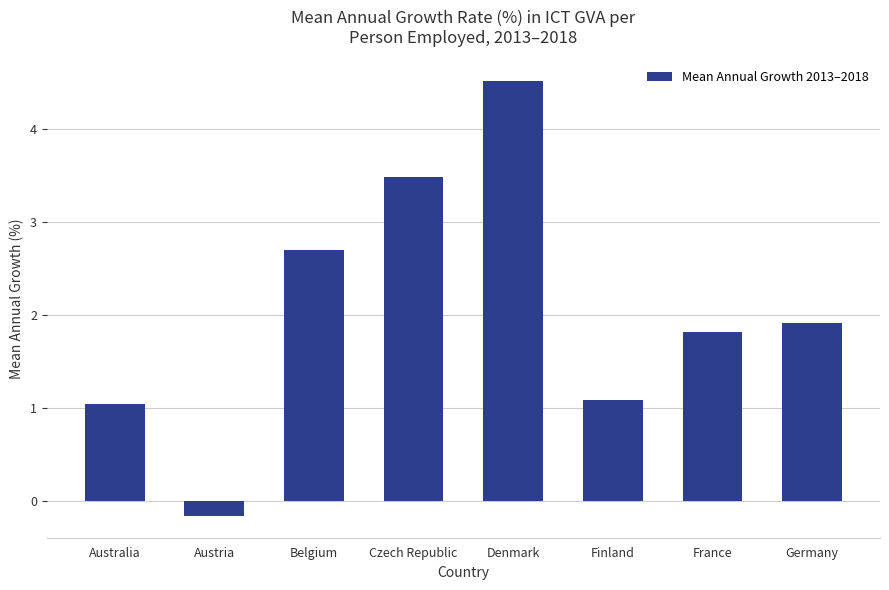

At which label is the value closest to 2?

Germany